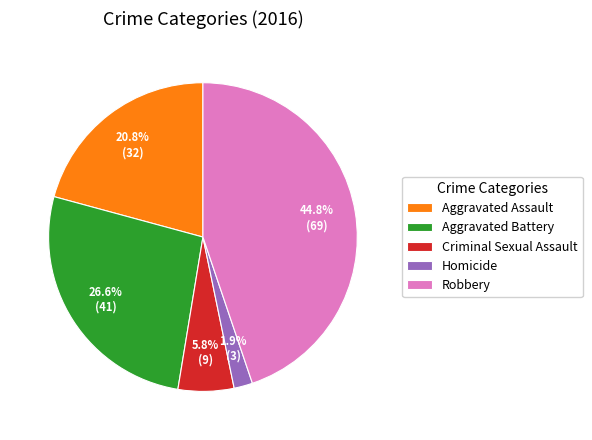

True or false: Aggravated Assault accounts for 21% of the total.

True